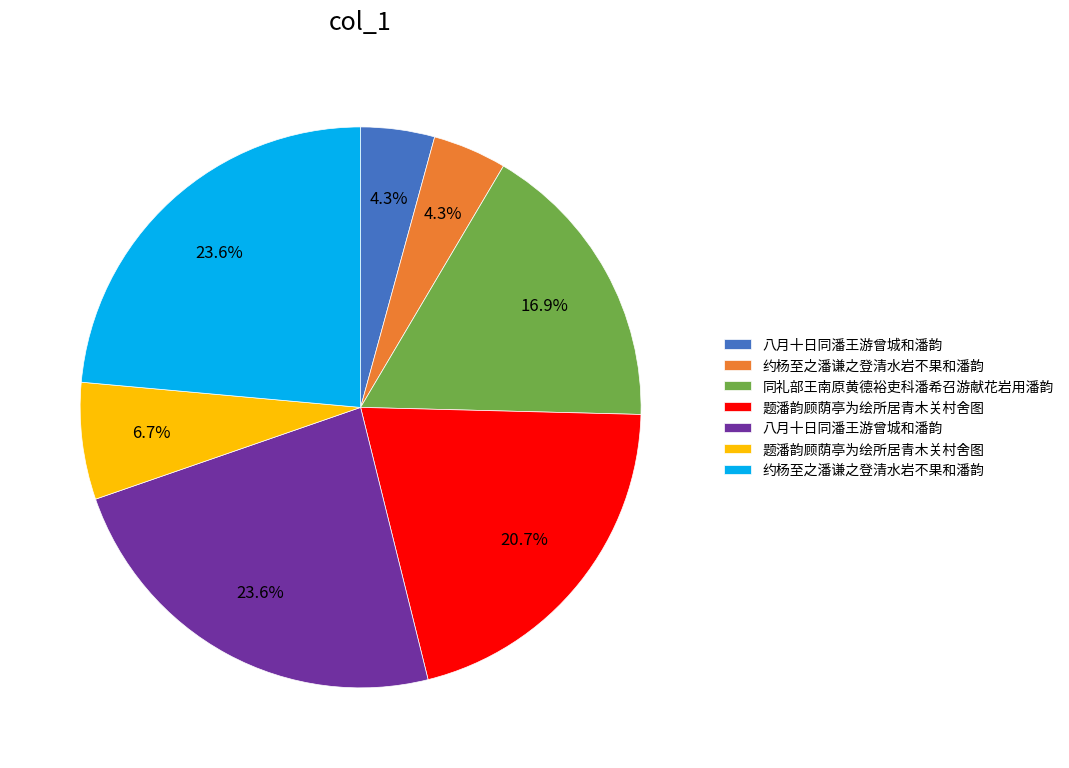

Is there a majority slice in this chart?

No